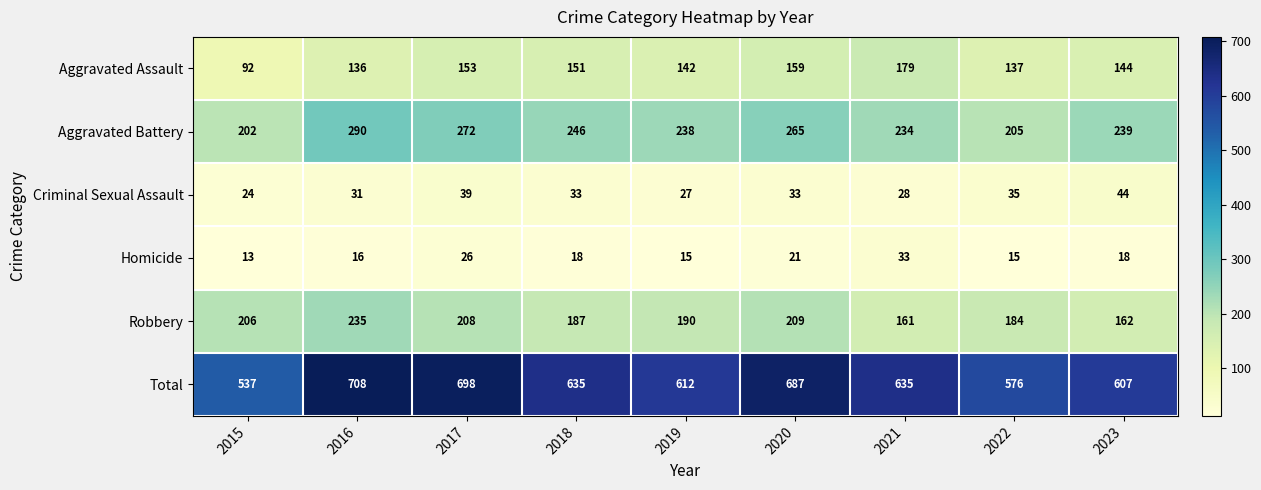

Rank the series by their maximum value, from lowest to highest.

Homicide, Criminal Sexual Assault, Aggravated Assault, Robbery, Aggravated Battery, Total